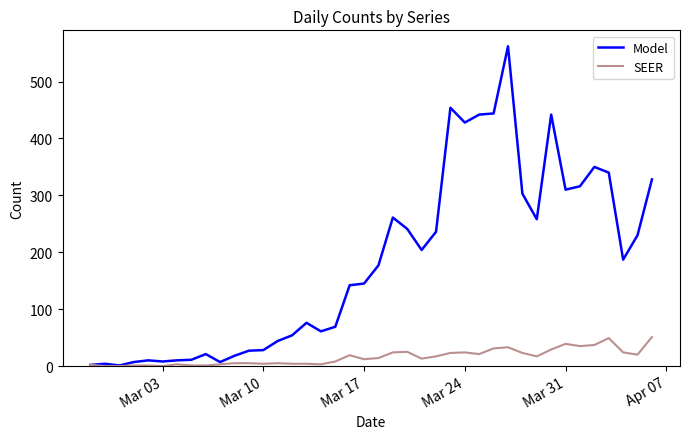

What is the maximum value for Model?

562